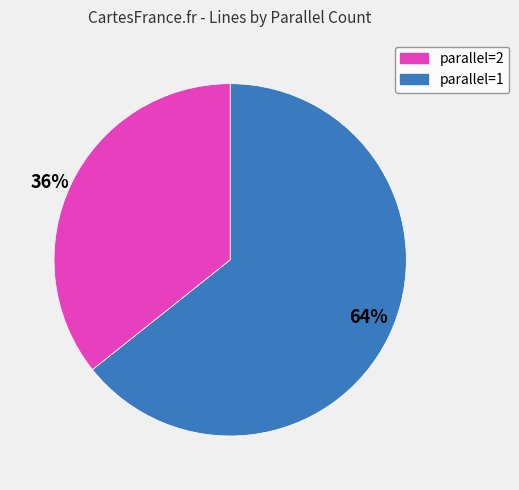

Rank the categories by value from highest to lowest.

64%, 36%